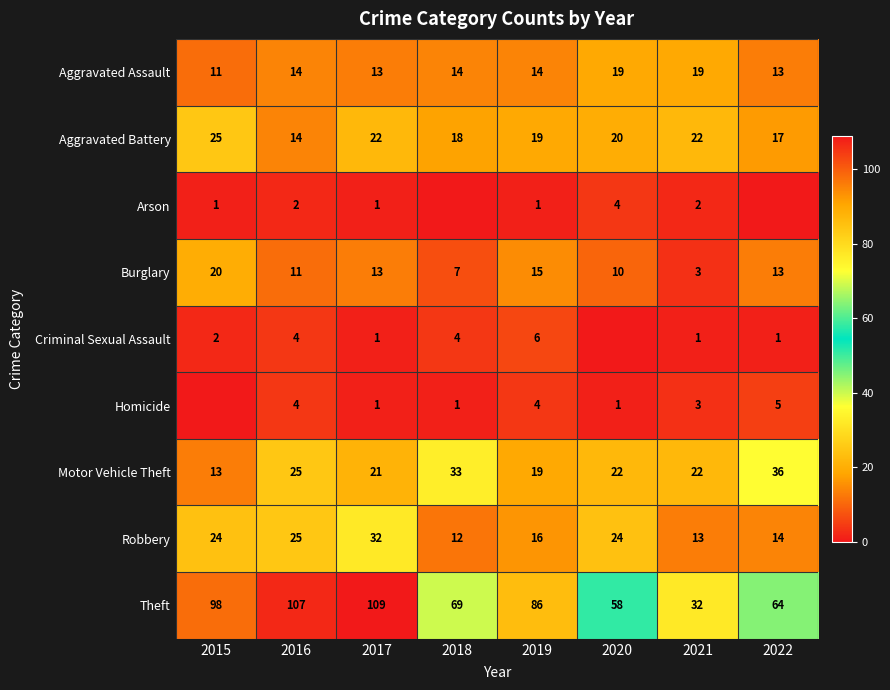

How many distinct data groups are displayed?

9